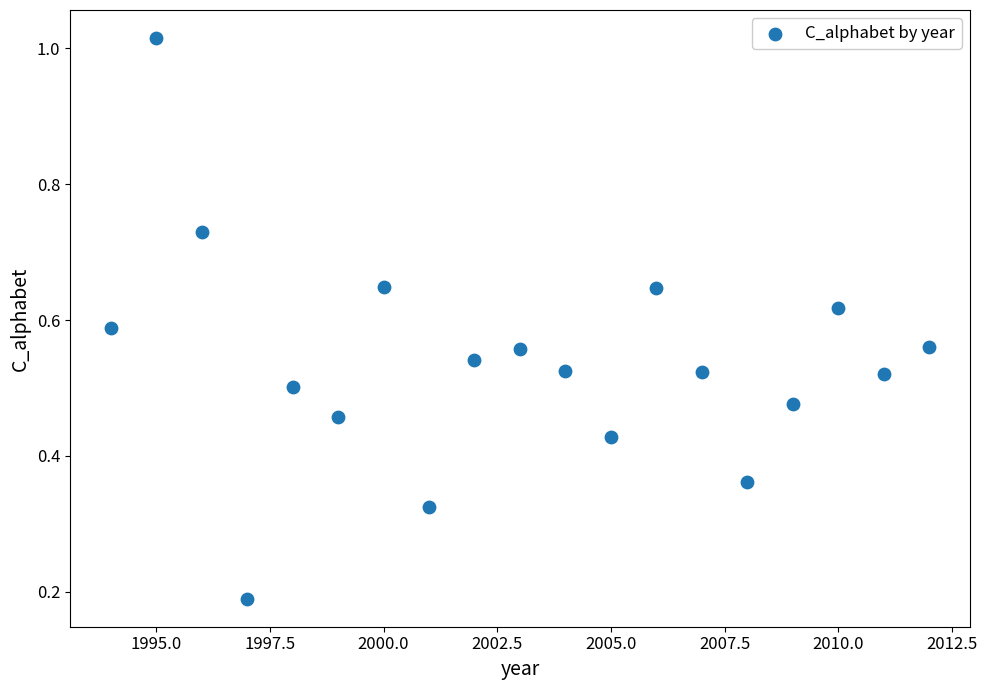

What is the range of X values (max minus min)?

18.0